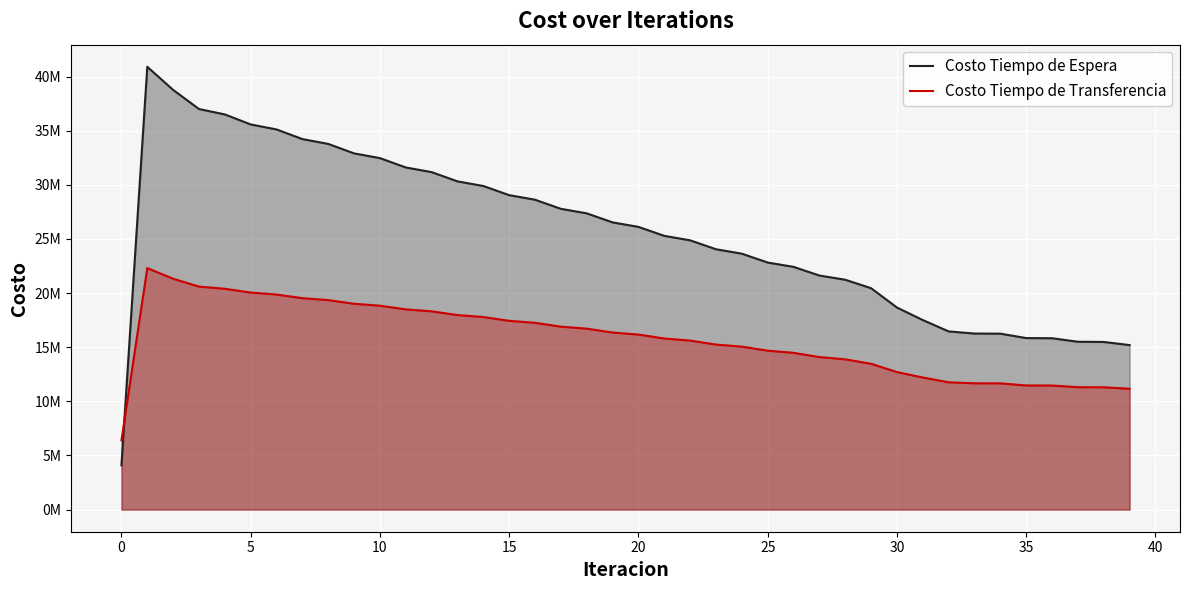

What is the minimum value for Costo Tiempo de Transferencia?

6398553.0